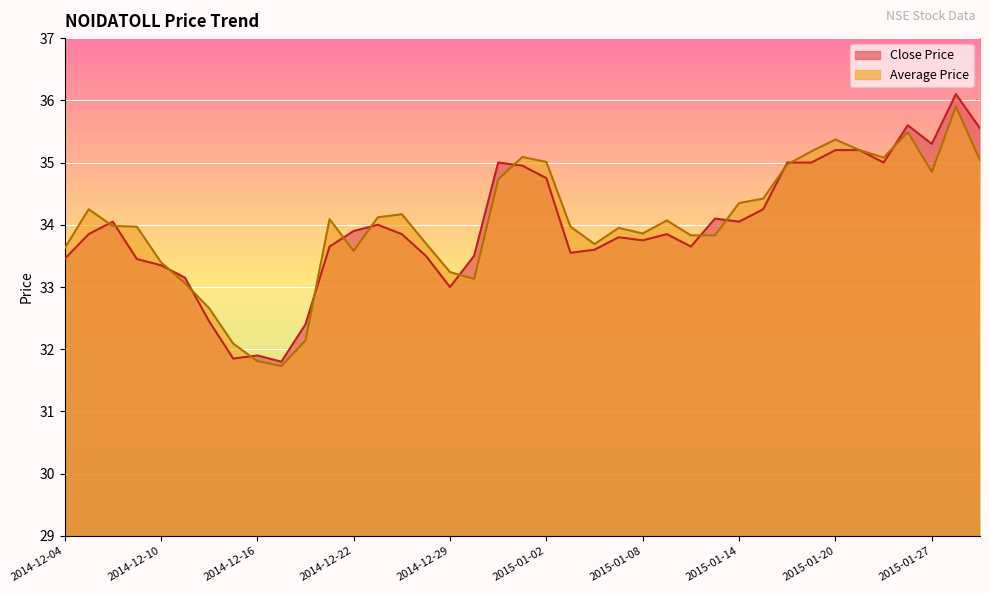

What is the maximum value for Average Price?

35.9